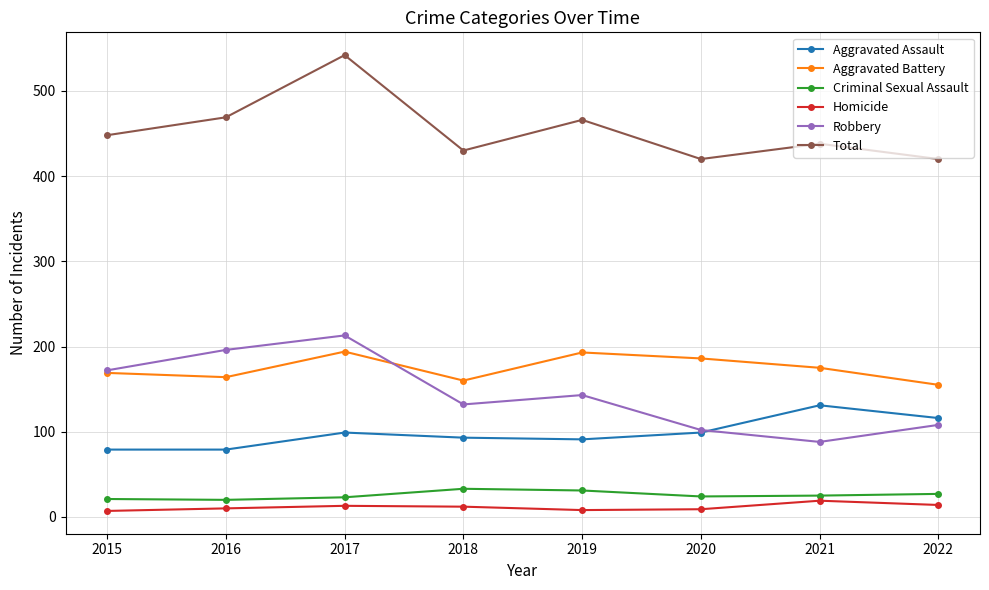

How many lines are shown in the chart?

6